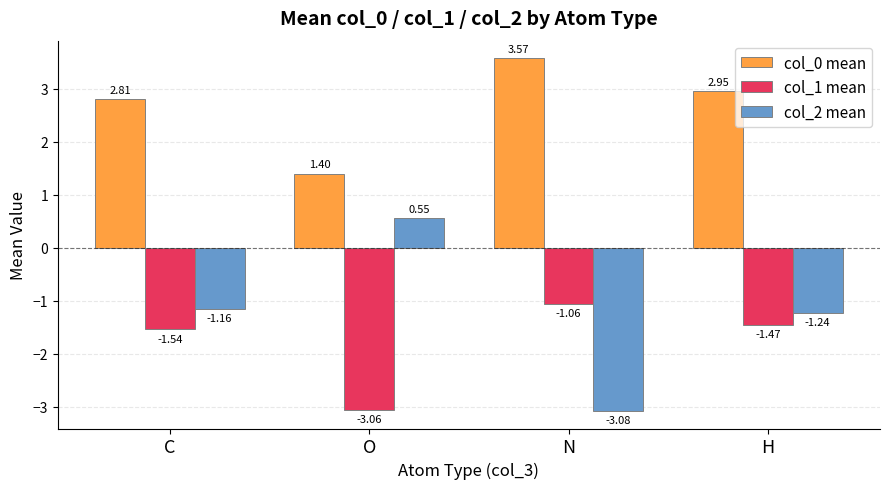

Which series has the largest total across all categories?

col_0 mean